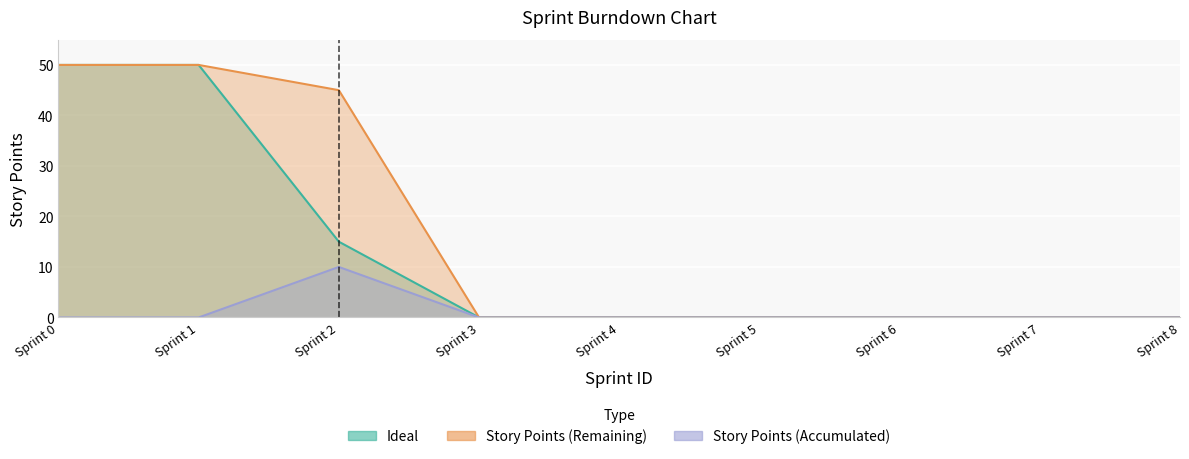

True or false: Story Points (Accumulated) and Story Points (Remaining) cross at least once.

False